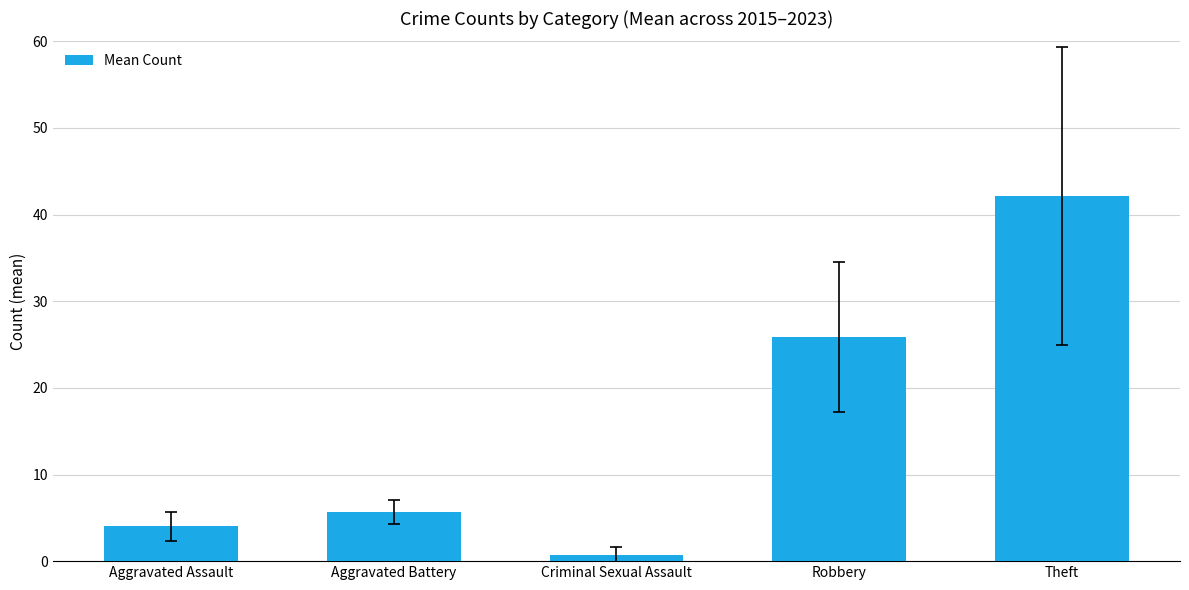

Reading right to left, extract all data points from this chart.

Theft=42.1	Robbery=25.9	Criminal Sexual Assault=0.7	Aggravated Battery=5.7	Aggravated Assault=4.0